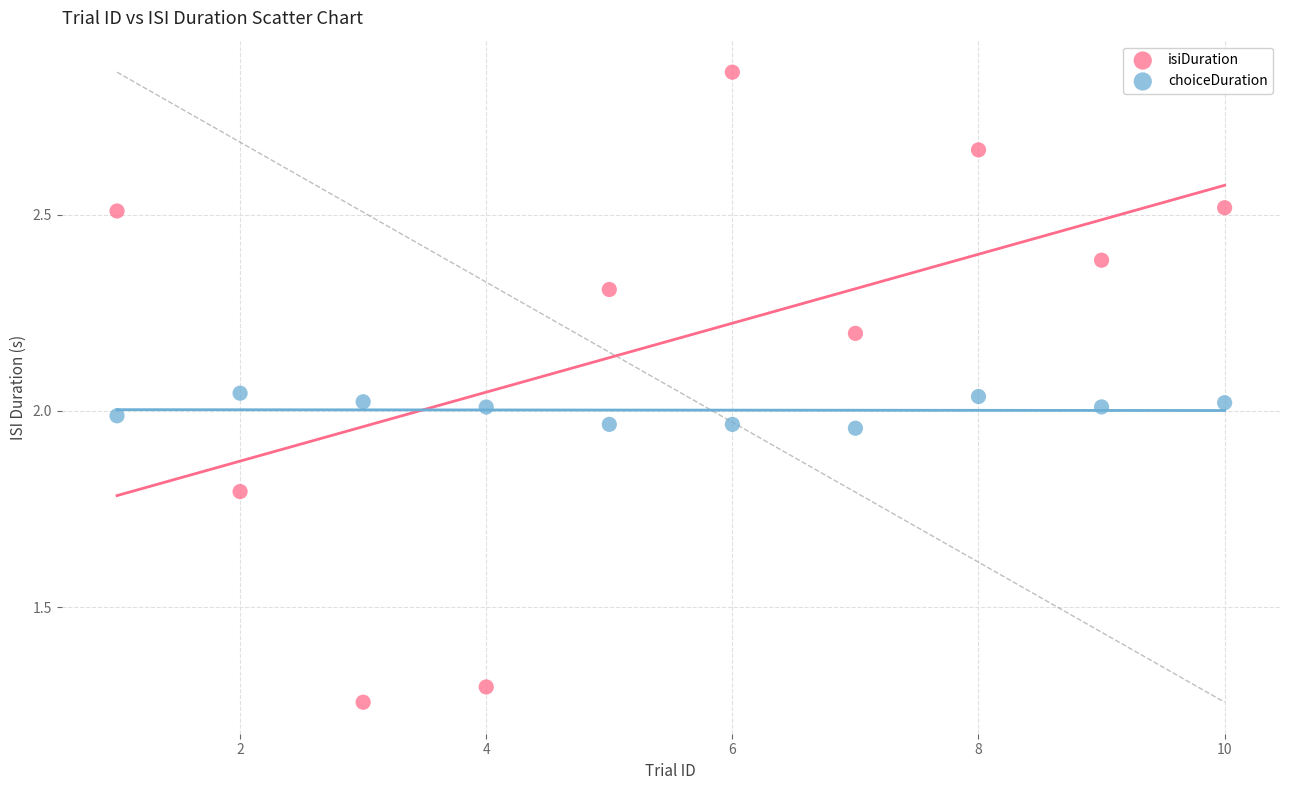

Across all data points, what is the range of Y values (max minus min)?

1.6